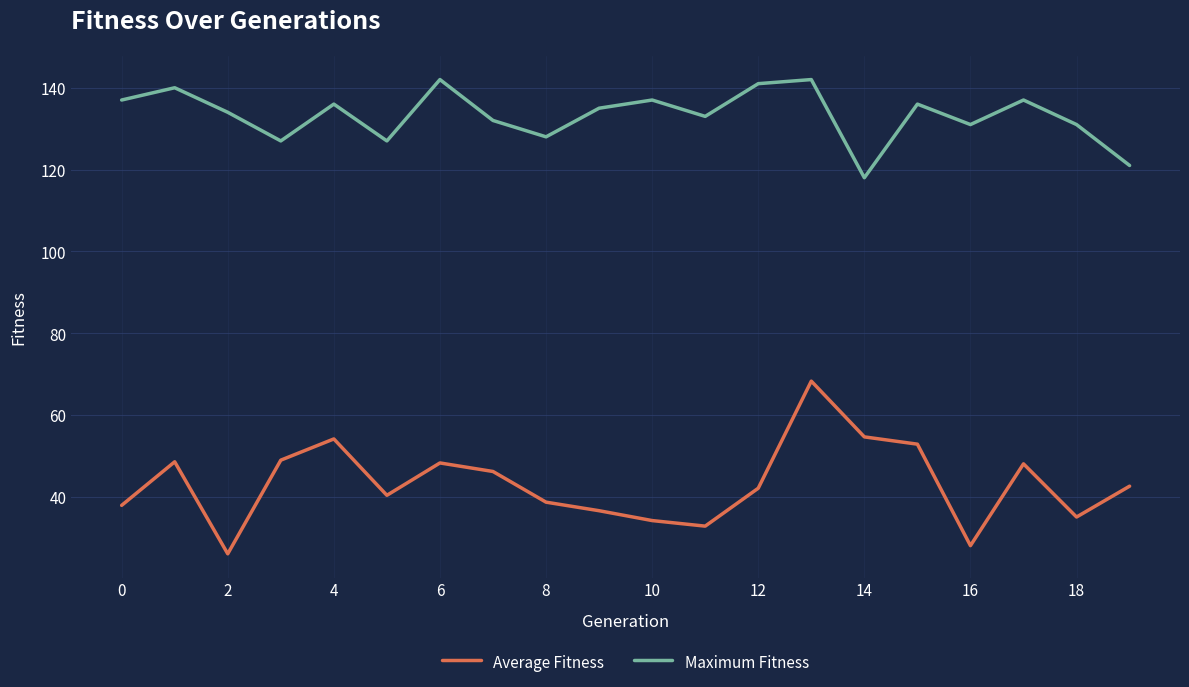

True or false: Maximum Fitness and Average Fitness cross at least once.

False